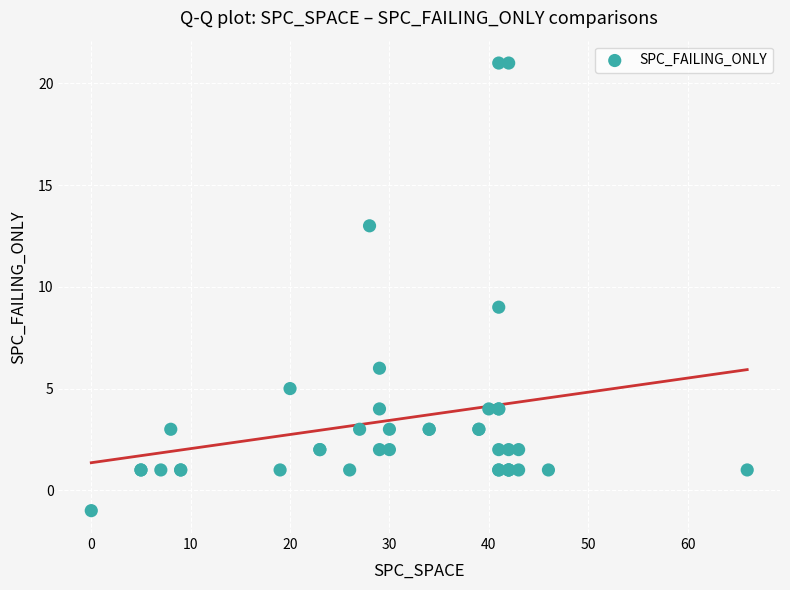

What Y value in the scatter plot is closest to 10?

9